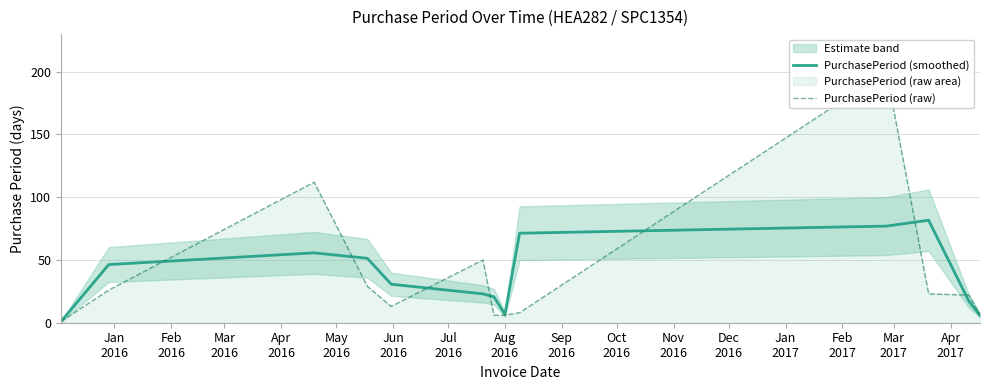

What is the highest value of the PurchasePeriod (smoothed) series?

81.7